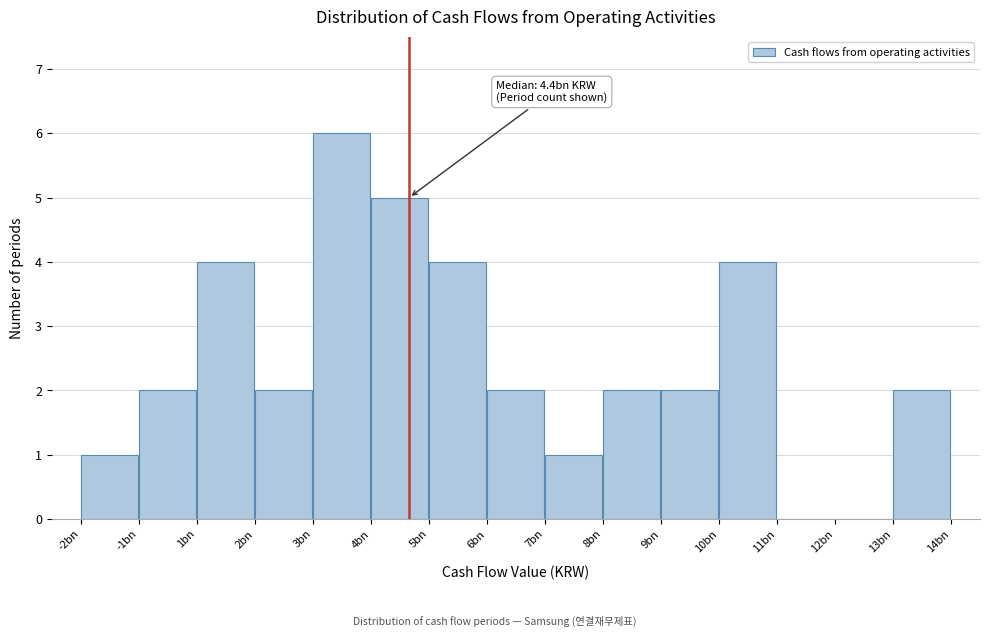

Reading right to left, transcribe all the data shown in this chart.

13bn=2	12bn=0	11bn=0	10bn=4	9bn=2	8bn=2	7bn=1	6bn=2	5bn=4	4bn=5	3bn=6	2bn=2	1bn=4	-1bn=2	-2bn=1